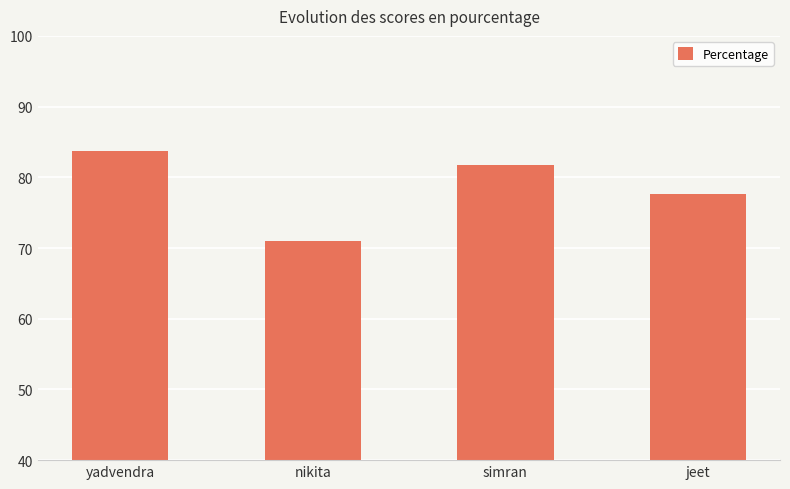

The value at jeet is 27.7. True or false?

False